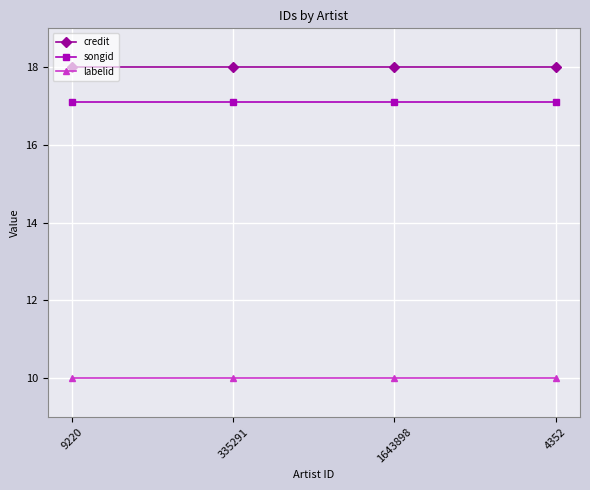

Is this an area chart (filled region under the line)?

No